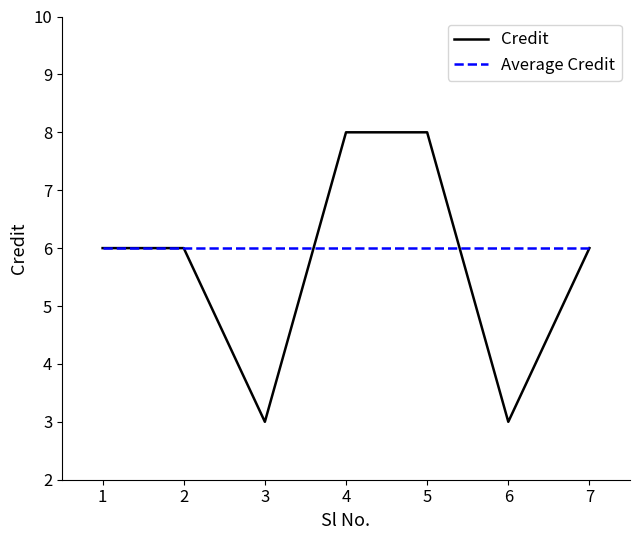

Rank the series by their maximum value, from highest to lowest.

Credit, Average Credit